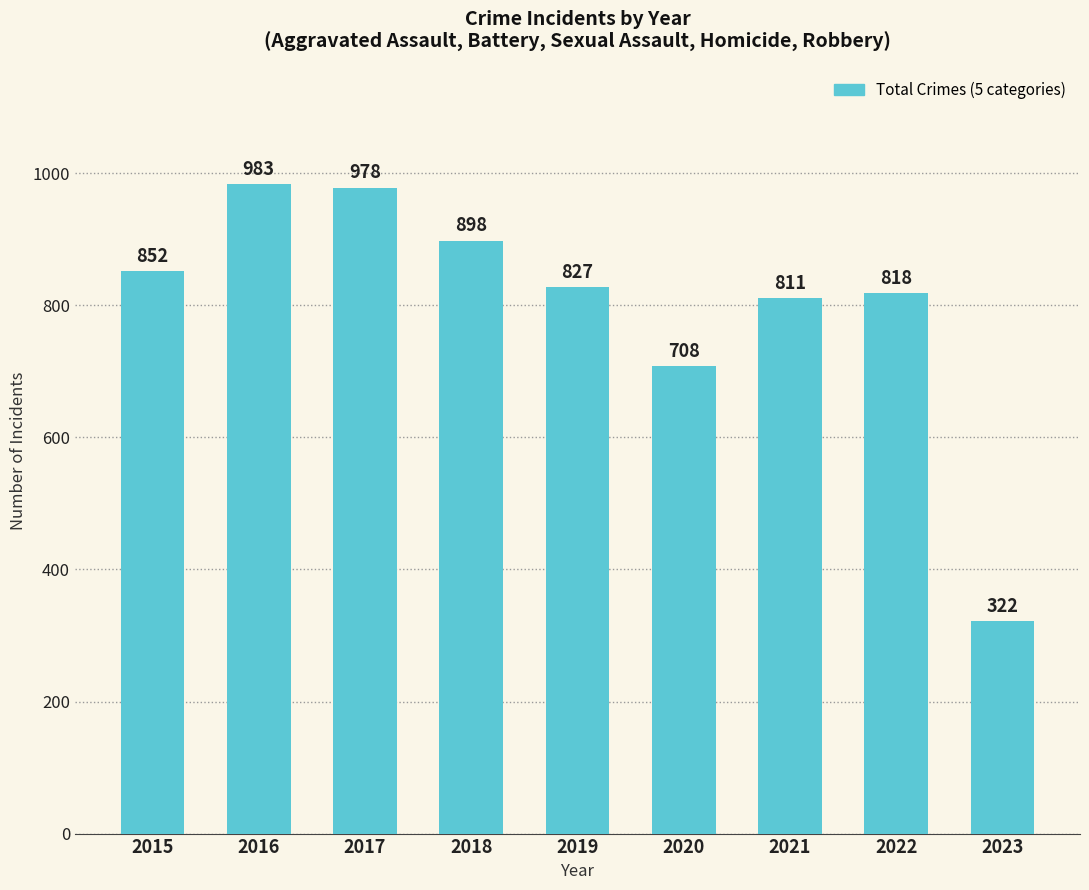

Reading left to right, extract all data points from this chart.

2015=852	2016=983	2017=978	2018=898	2019=827	2020=708	2021=811	2022=818	2023=322